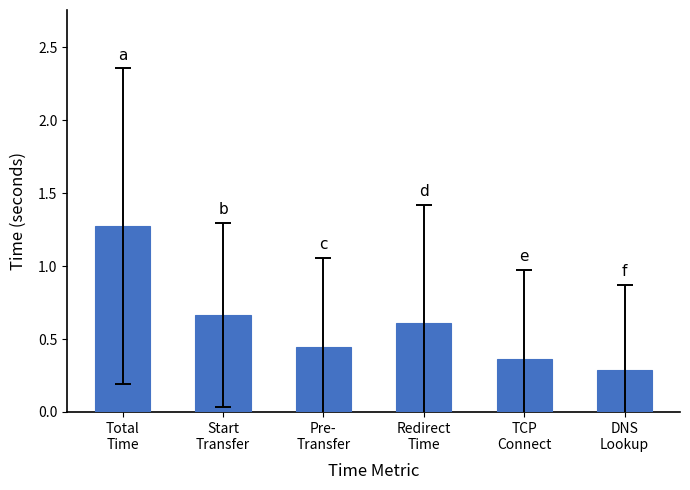

List the labels in order of value, largest first.

Total
Time, Start
Transfer, Redirect
Time, Pre-
Transfer, TCP
Connect, DNS
Lookup